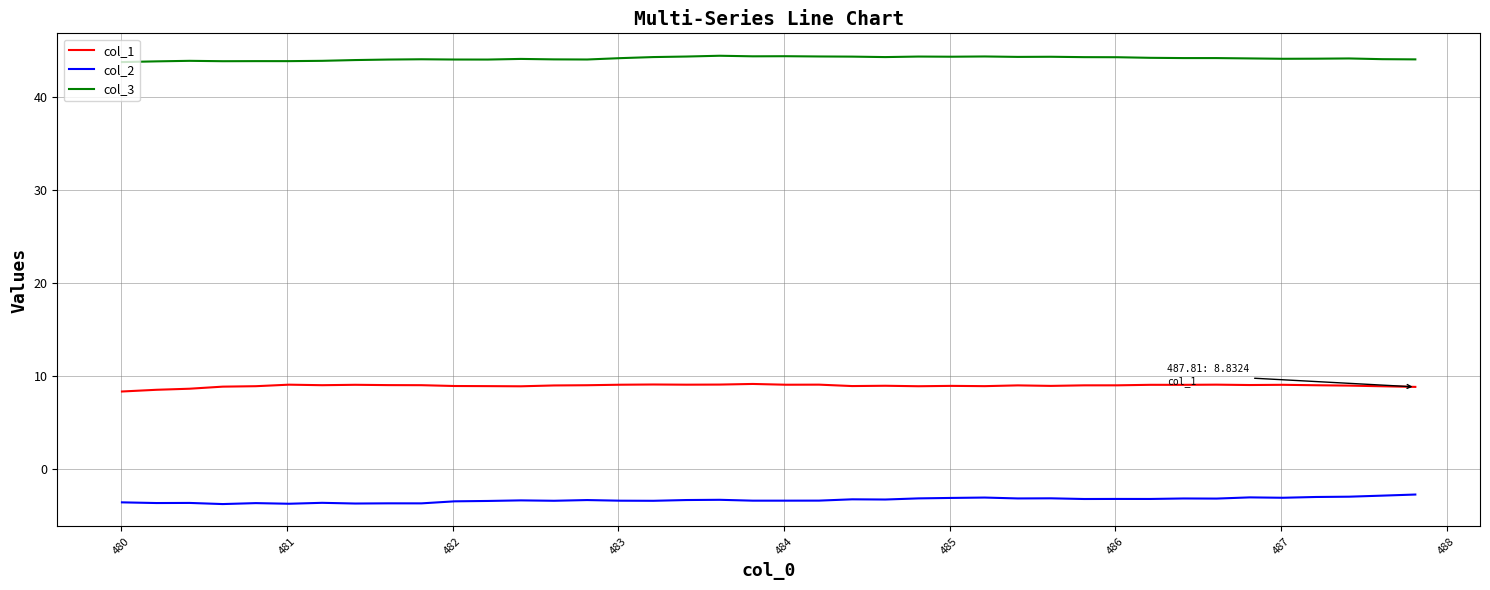

What is the maximum value shown in the chart?

44.4